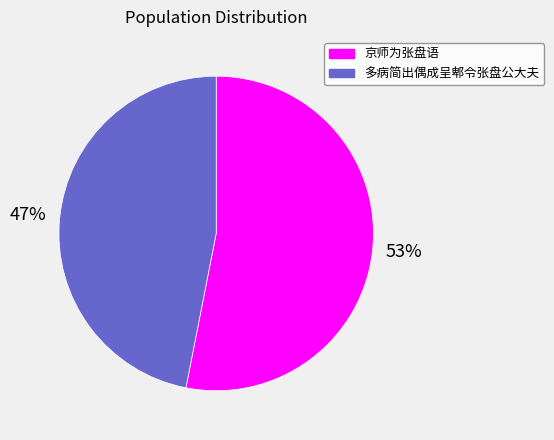

Between 多病简出偶成呈郫令张盘公大夫 and 京师为张盘语, which is larger?

京师为张盘语